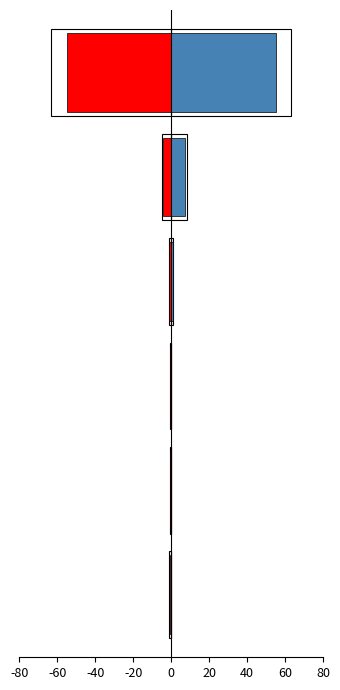

List the series in order of their overall mean, lowest first.

Time (scaled neg), Result (scaled)